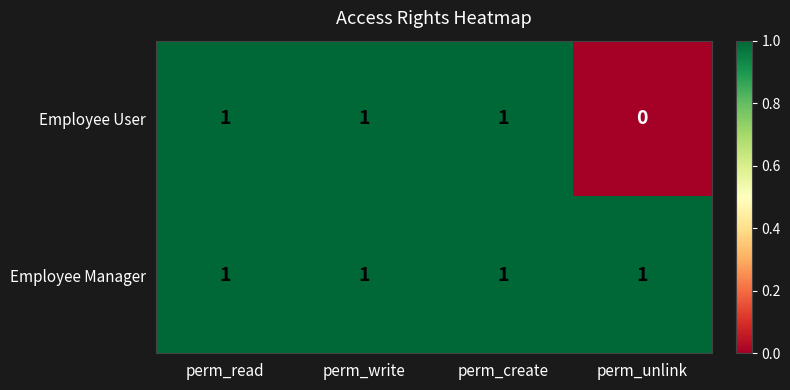

How many data points in Employee User are less than 1?

1